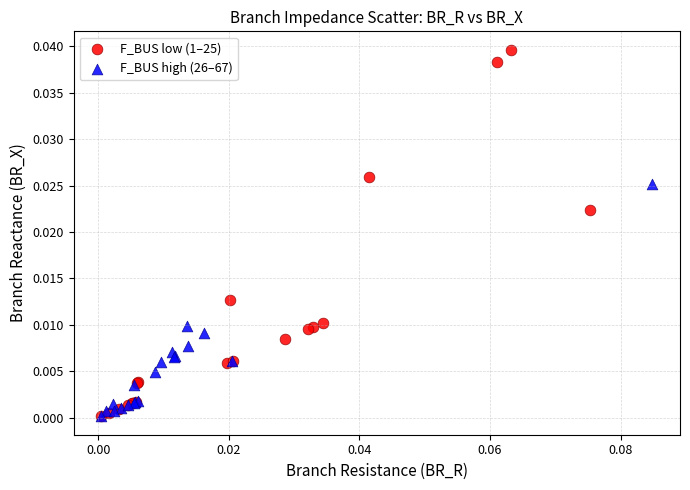

Which series has the largest Y range (max minus min)?

F_BUS low (1–25)